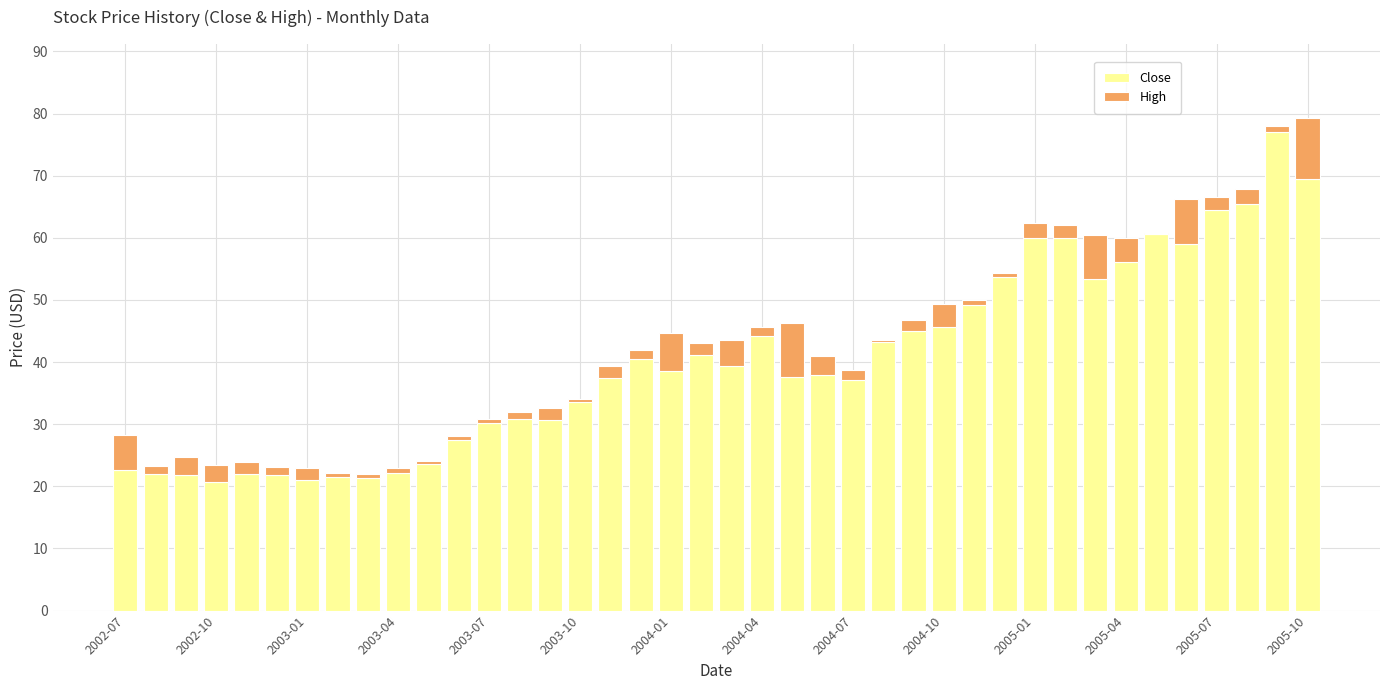

What is the highest value of the Close series?

77.0